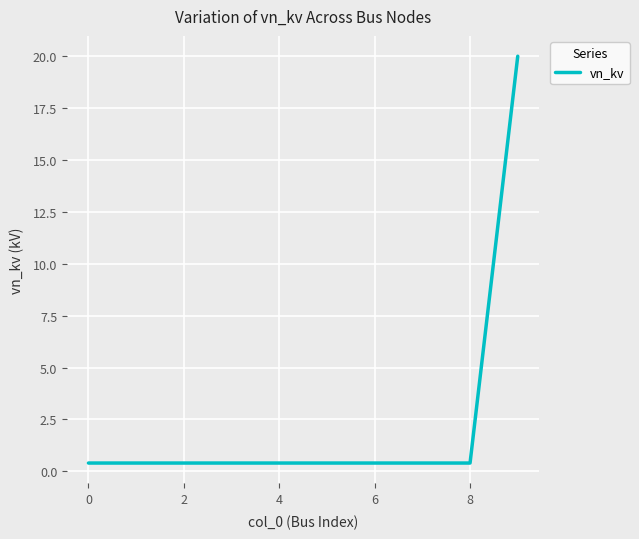

How many lines are shown in the chart?

1